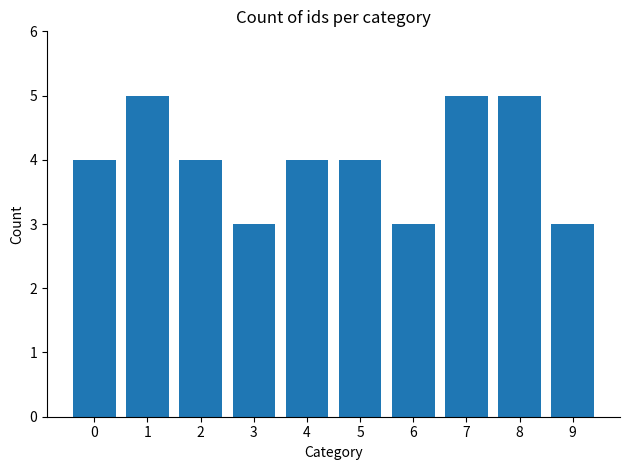

Reading left to right, list all the values displayed in this chart.

0=4	1=5	2=4	3=3	4=4	5=4	6=3	7=5	8=5	9=3